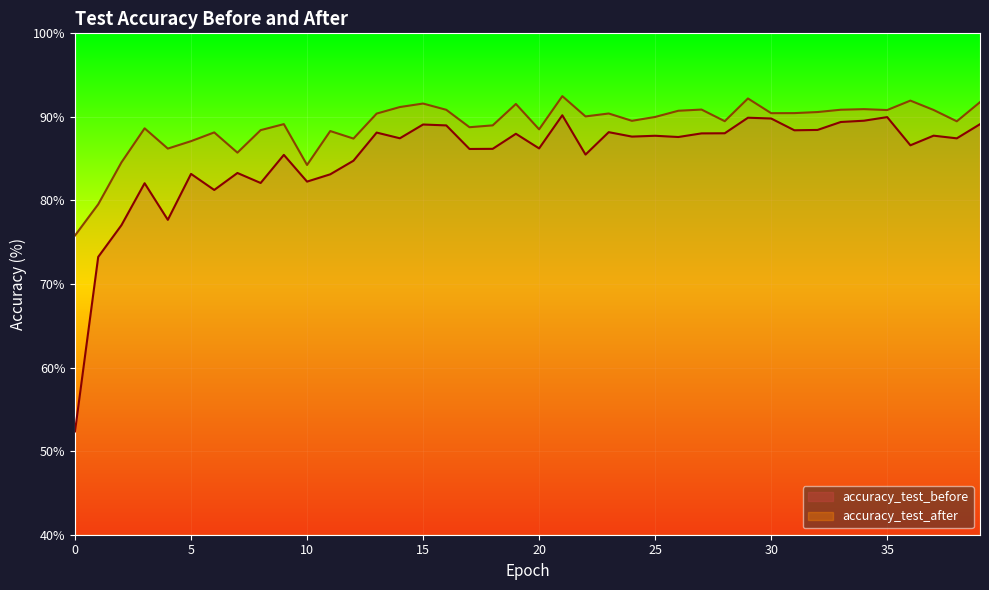

Which series has the largest total across all categories?

accuracy_test_after